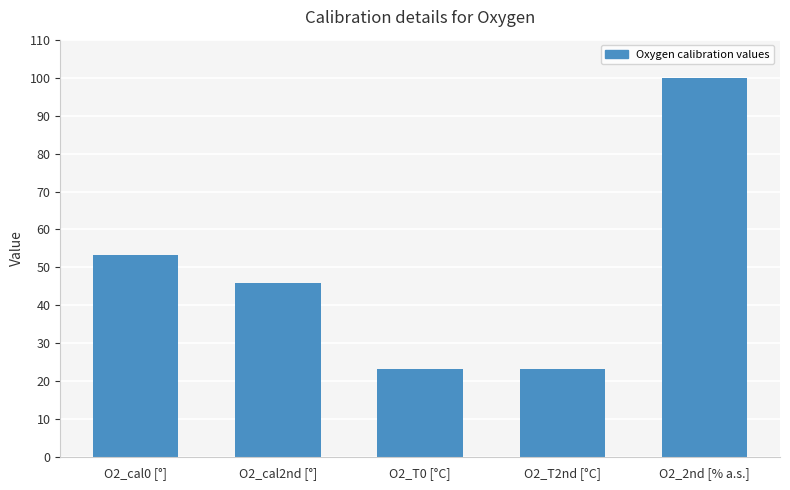

What is the ratio of the value at O2_cal2nd [°] to the value at O2_T2nd [°C]?

2.0